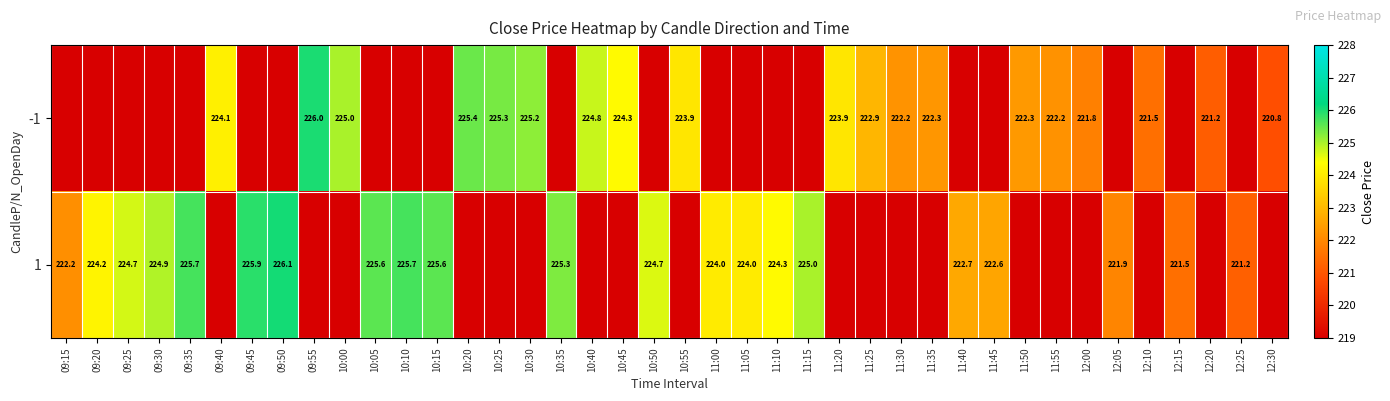

The 1 series shows 348.5 at 11:00. True or false?

False